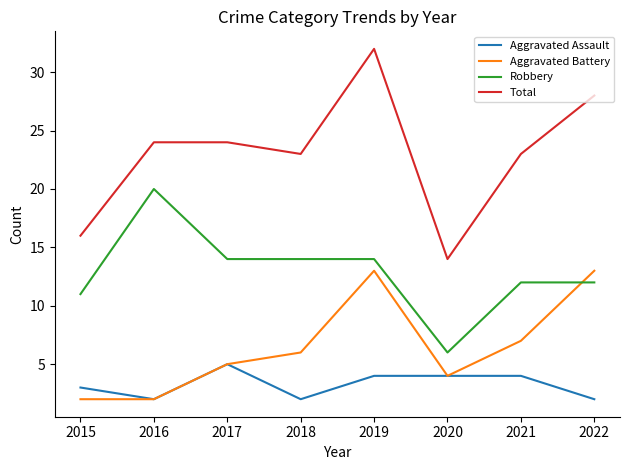

List the series in order of their peak value, lowest first.

Aggravated Assault, Aggravated Battery, Robbery, Total